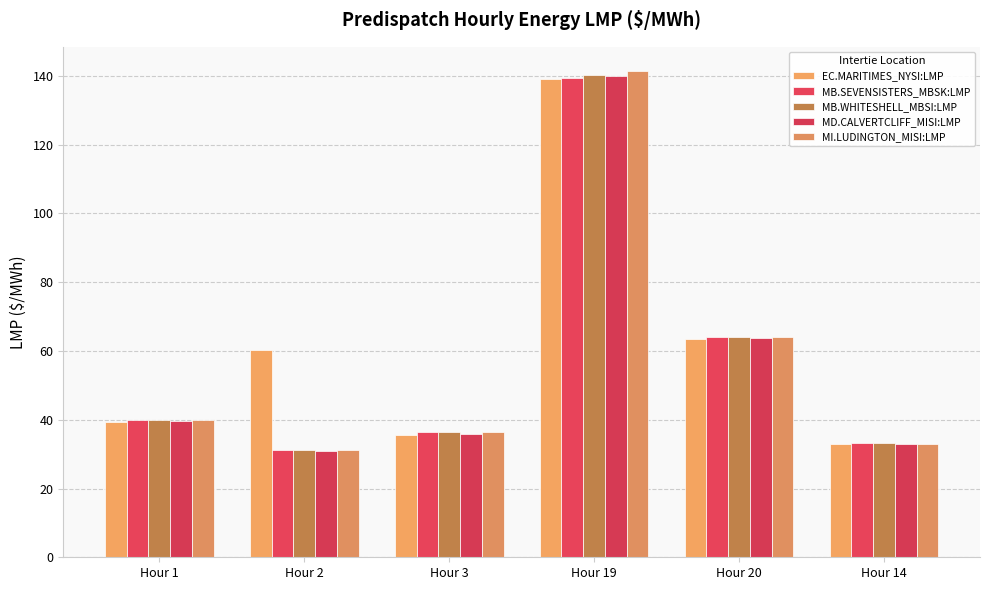

How many data points does each series have?

6